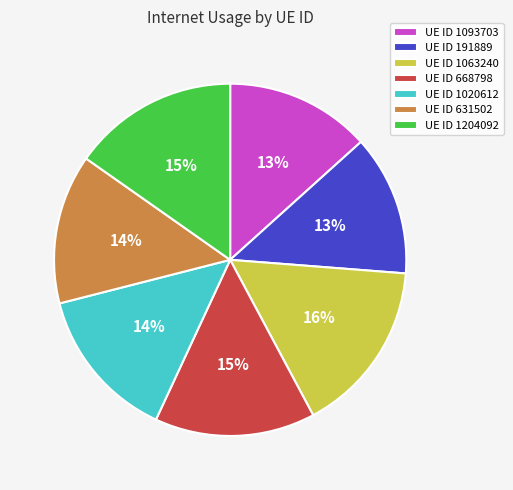

Do UE ID 1020612 and UE ID 1204092 together represent more than half of the pie?

No